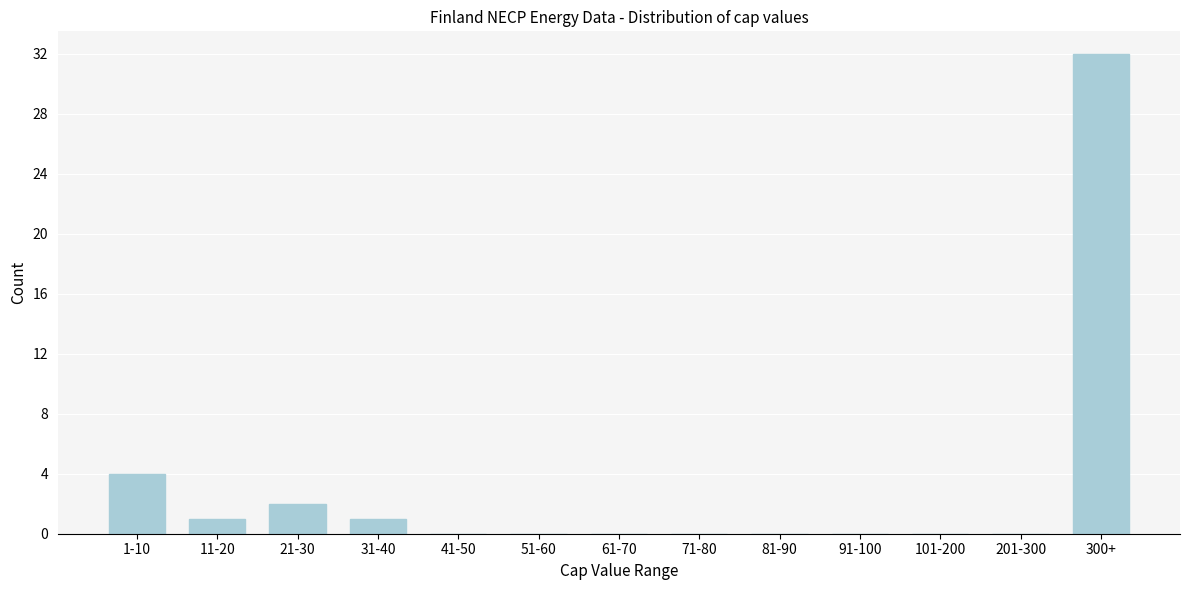

Reading right to left, transcribe all the data shown in this chart.

300+=32	201-300=0	101-200=0	91-100=0	81-90=0	71-80=0	61-70=0	51-60=0	41-50=0	31-40=1	21-30=2	11-20=1	1-10=4